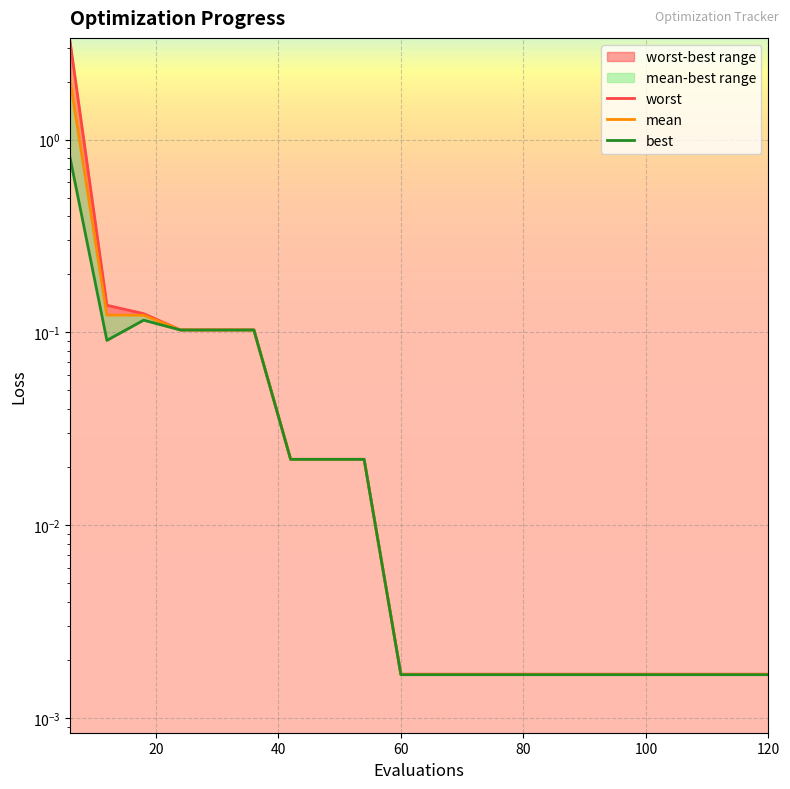

Is it true that best equals 0.0 at 7?

False